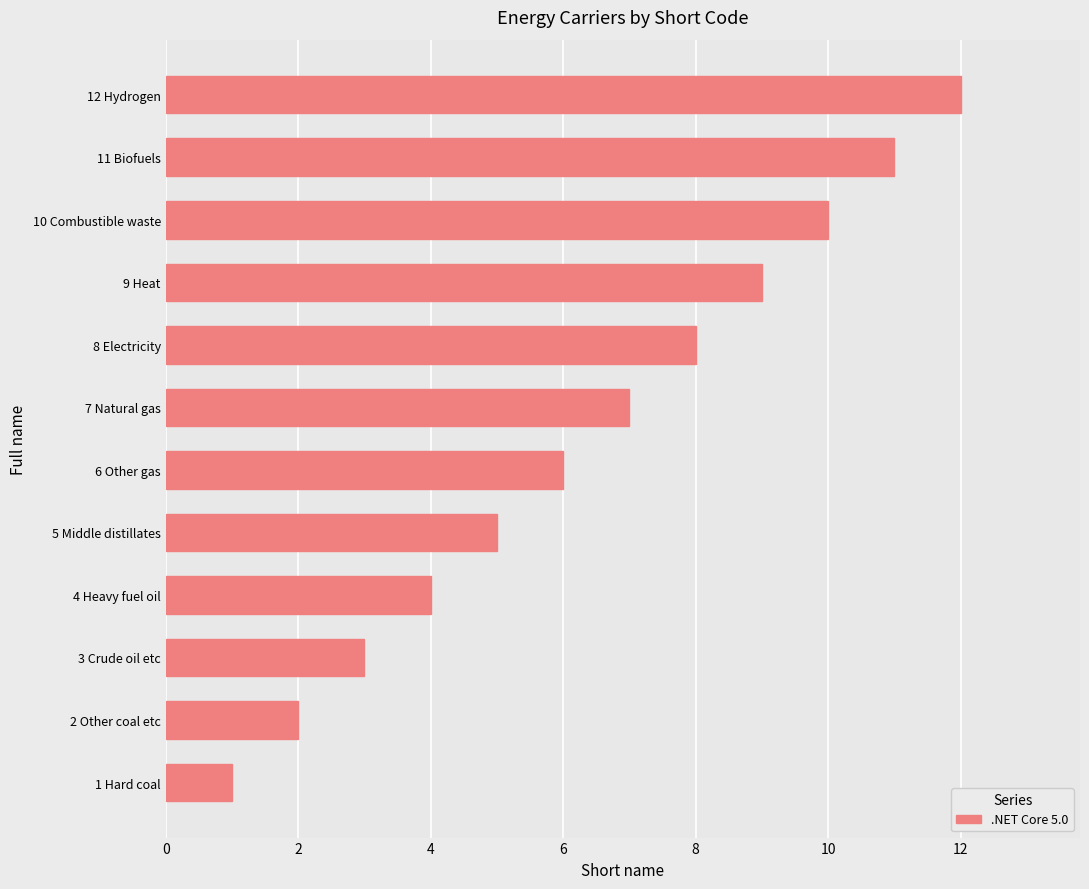

What is the difference between the second highest and minimum values?

10